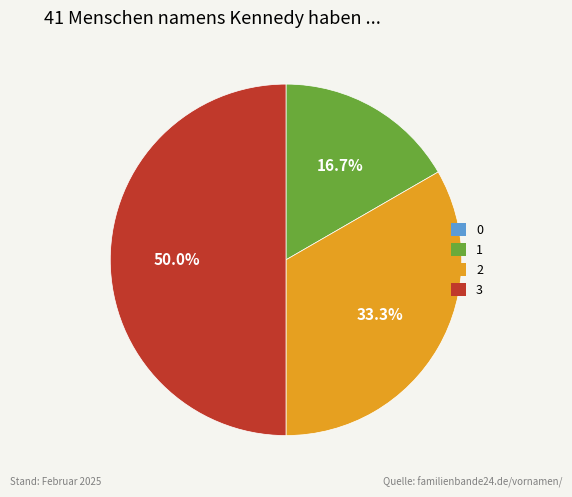

To the nearest percent, what portion does 1 represent?

17%